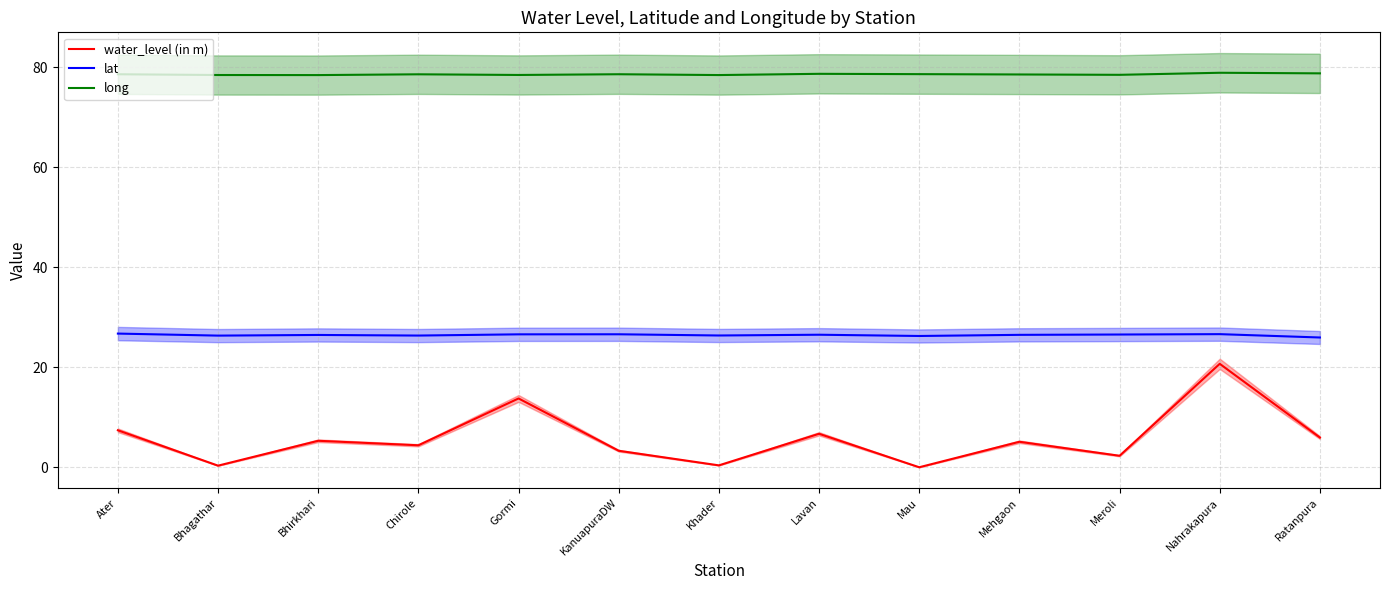

Which has a higher value, Mehgaon or Nahrakapura?

Nahrakapura